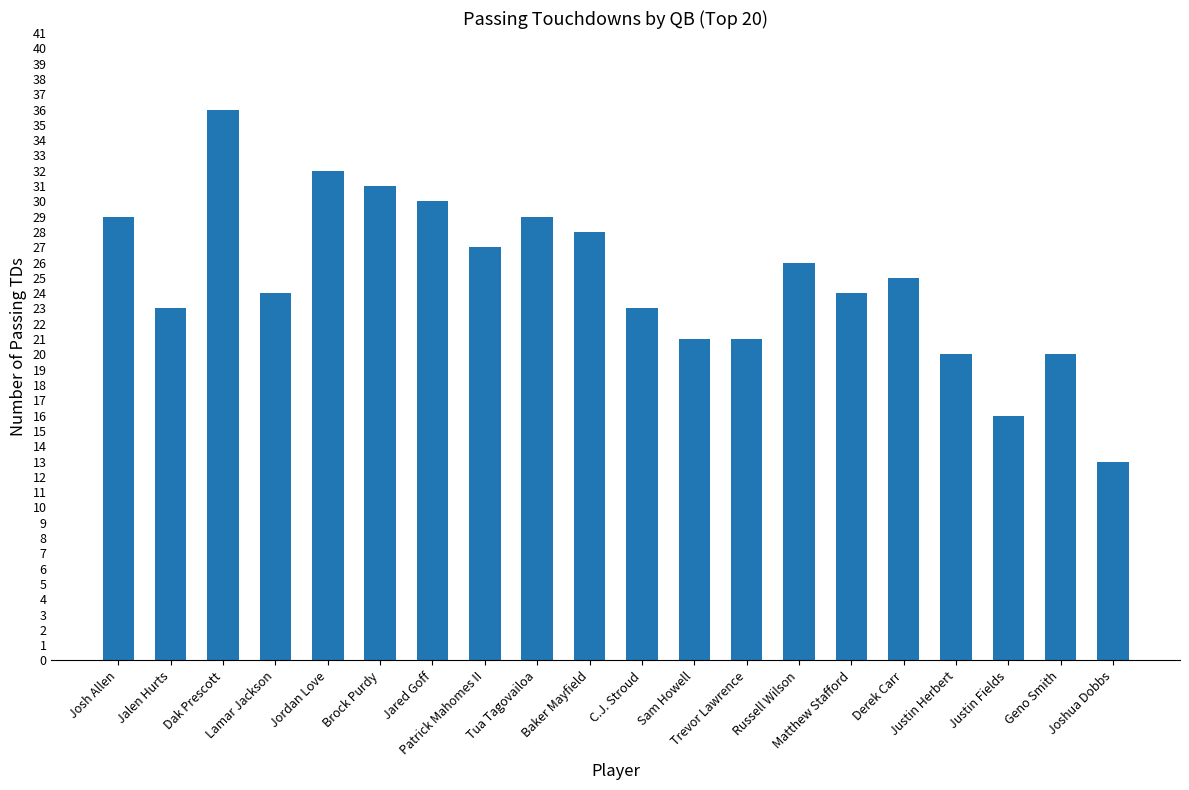

What is the difference between the second highest and minimum values?

19